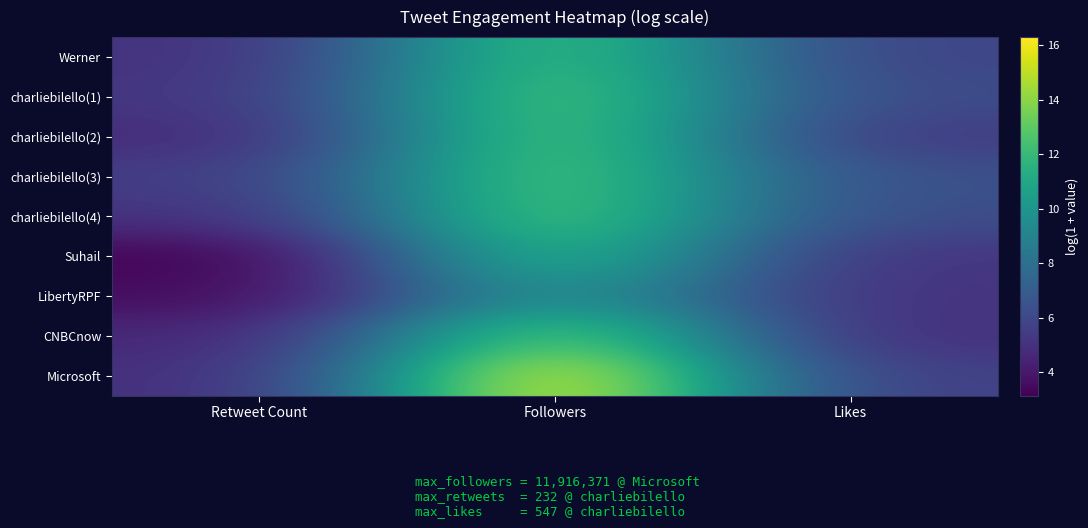

At Likes, list the series in order from smallest to largest.

CNBCnow, LibertyRPF, Suhail, charliebilello(2), Microsoft, Werner, charliebilello(1), charliebilello(4), charliebilello(3)